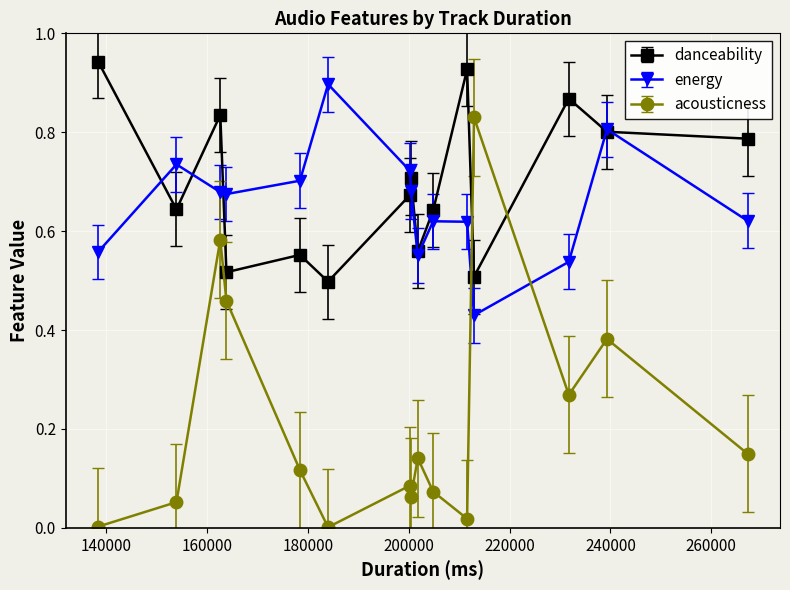

Which series has the largest total across all categories?

danceability